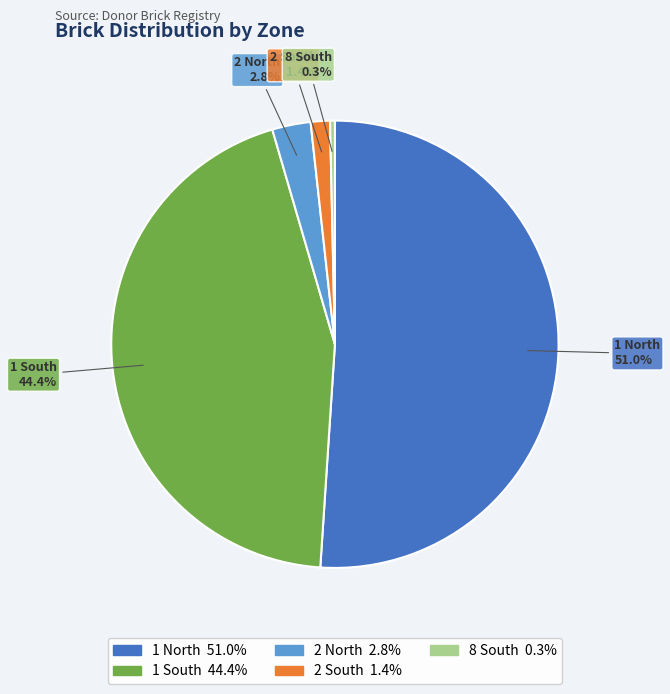

To the nearest percent, what is the difference between the largest and smallest slice percentages?

51%